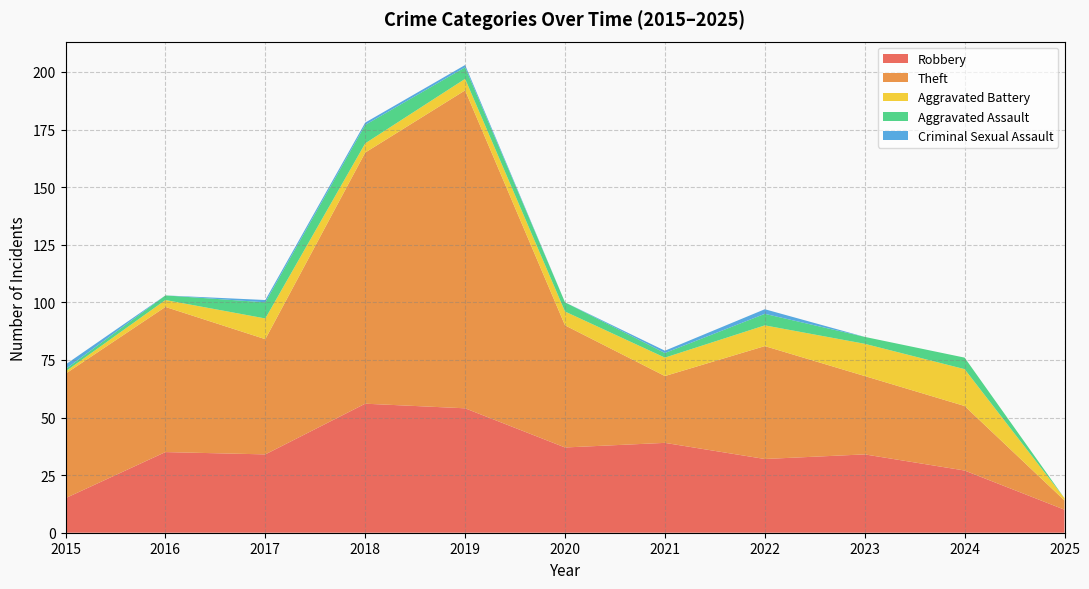

Reading left to right, list all the values displayed in this chart.

Robbery: 15	35	34	56	54	37	39	32	34	27	10
Theft: 54	63	50	109	138	53	29	49	34	28	4
Aggravated Battery: 1	3	9	4	5	6	8	9	14	16	1
Aggravated Assault: 1	2	7	8	5	4	2	5	3	5	0
Criminal Sexual Assault: 2	0	1	1	1	0	1	2	0	0	0